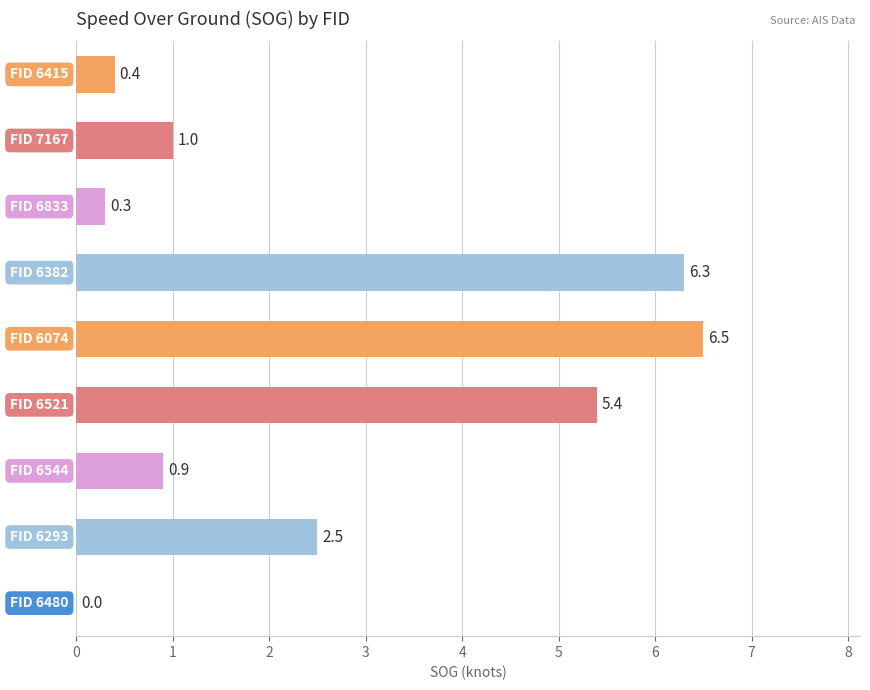

What is the sum of all values?

23.3